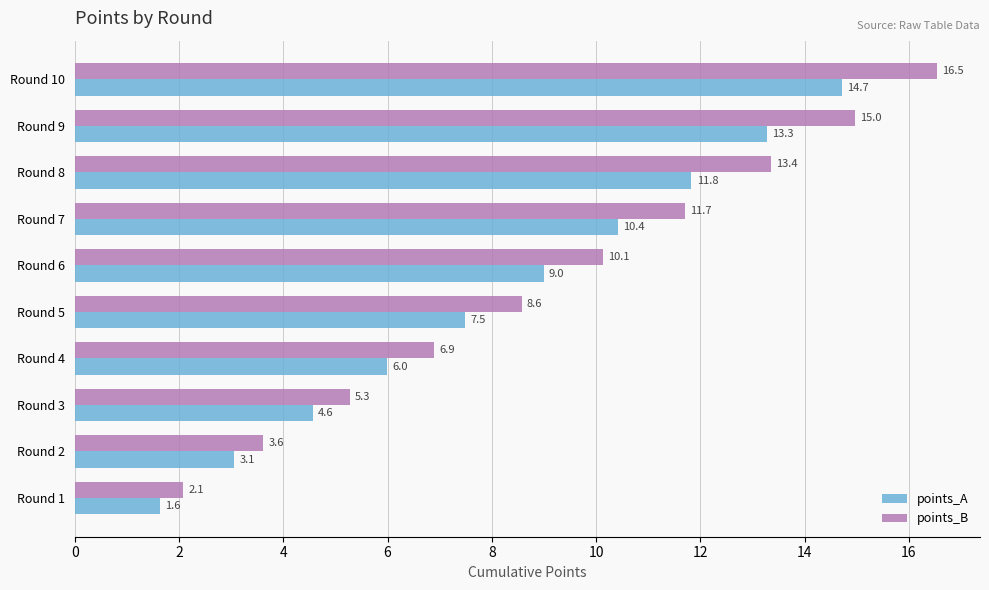

Which category has the highest value across all series?

Round 10